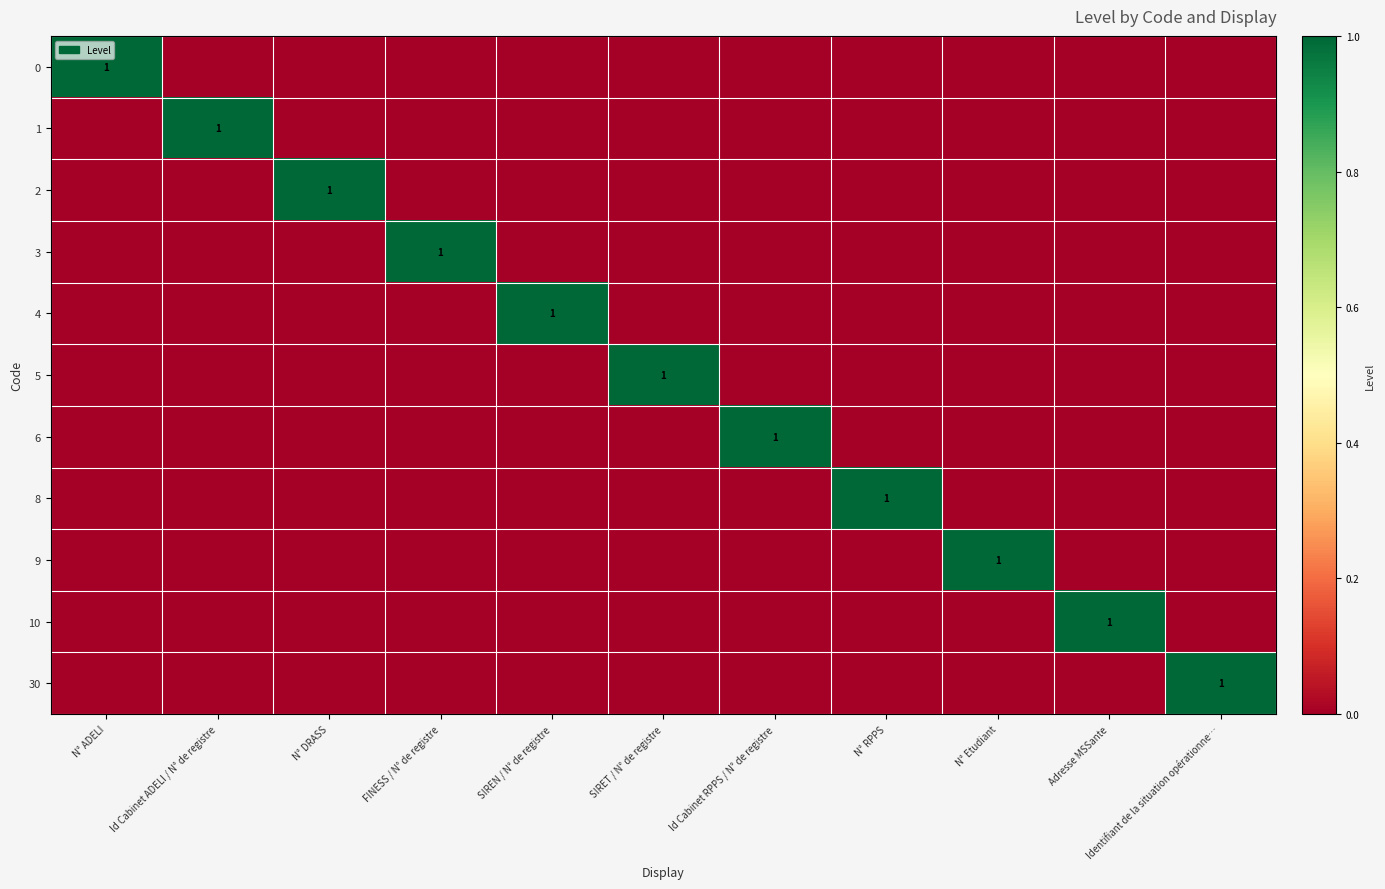

True or false: 3 has a value of -1 at N° ADELI.

False